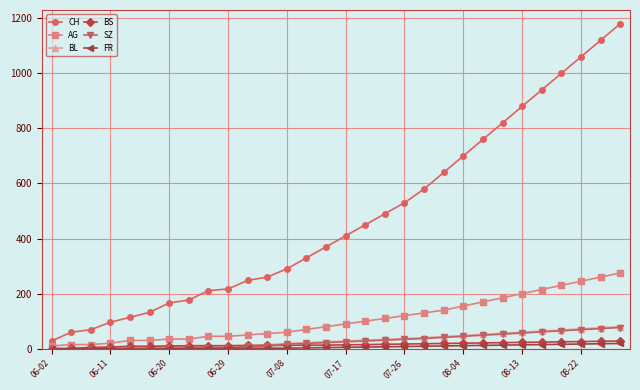

Which series has the largest total across all categories?

CH